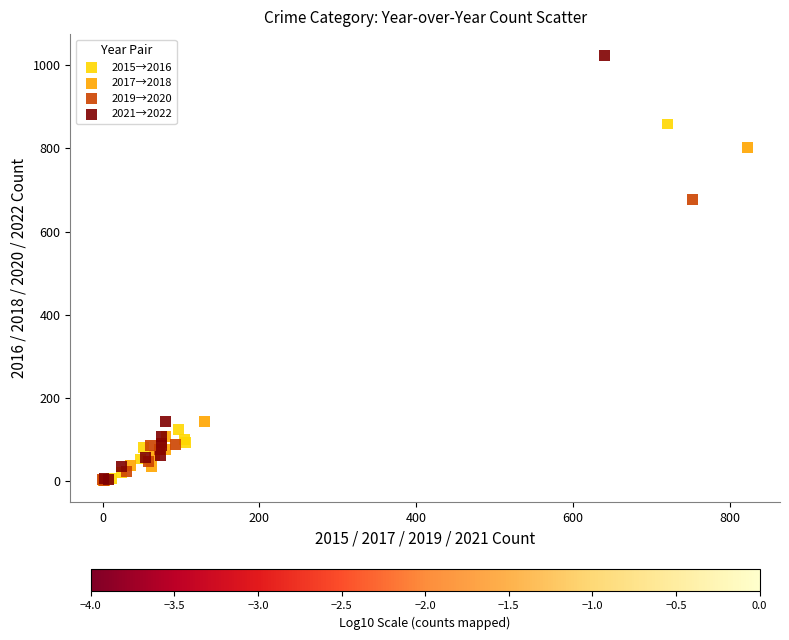

What are all the series names shown in the legend?

2015→2016, 2017→2018, 2019→2020, 2021→2022